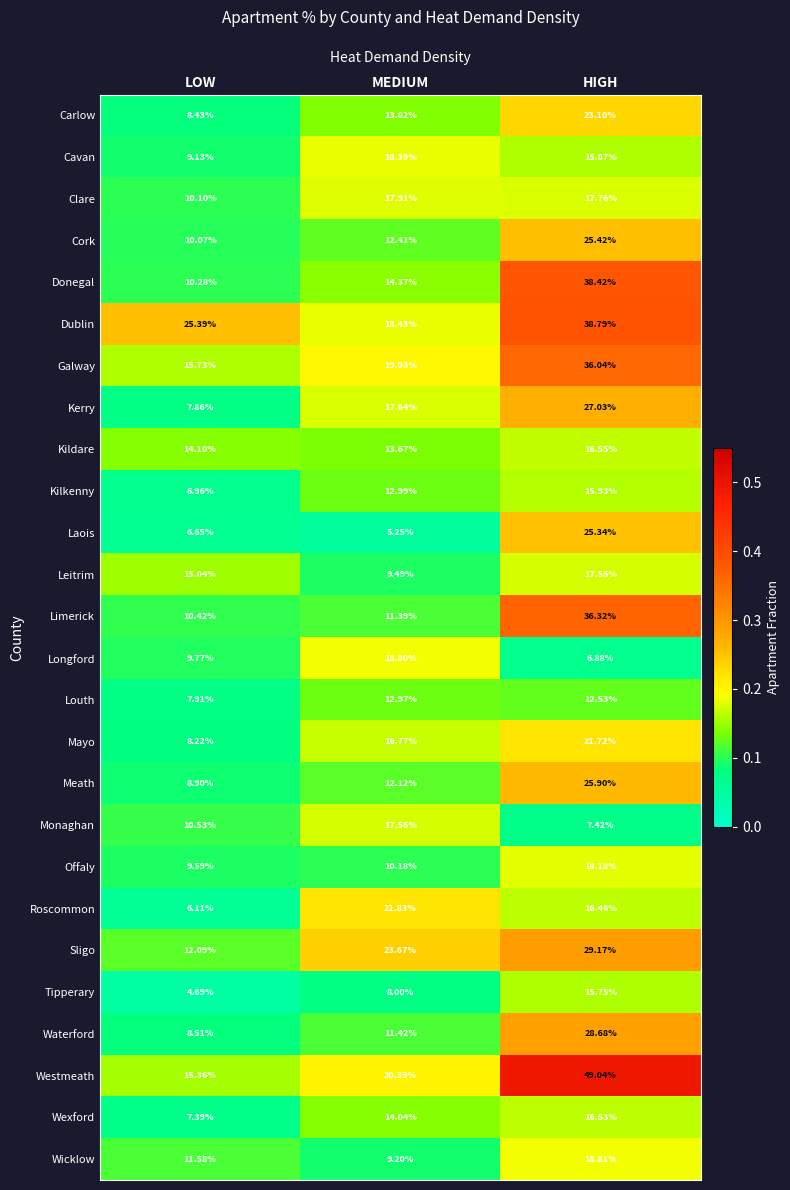

Where is Wicklow nearest to the value 14?

LOW